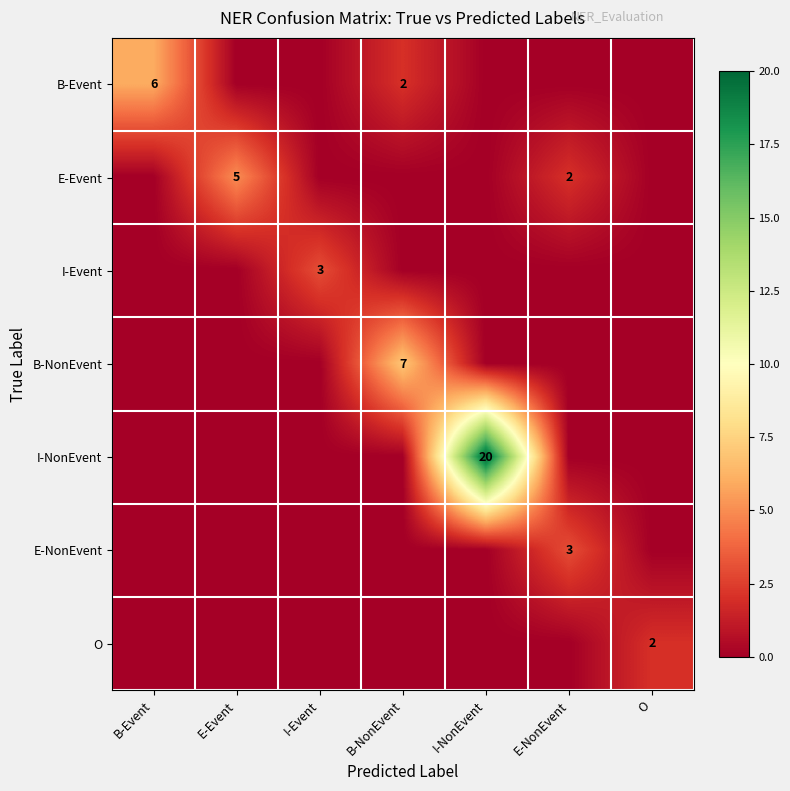

What is the sum of all B-NonEvent values?

7